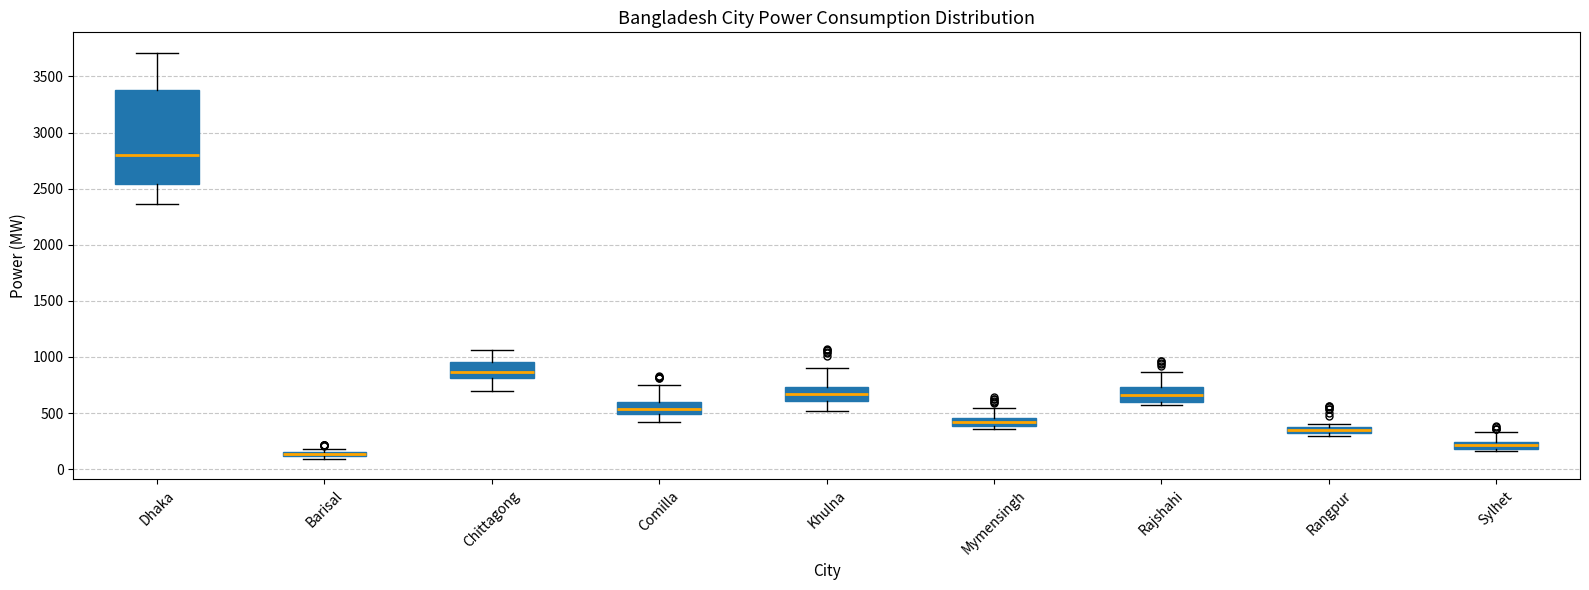

Where is the upper edge of the box for Rajshahi on the y-axis? The values are not printed on the chart, so give them approximately, as read against the axis.

750